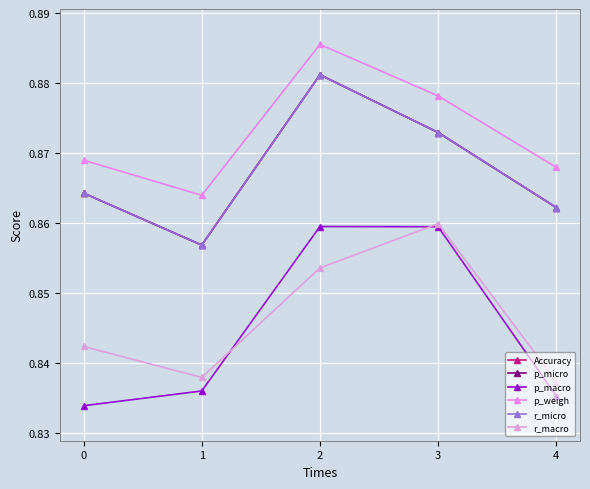

At how many categories does at least one series exceed 0?

5